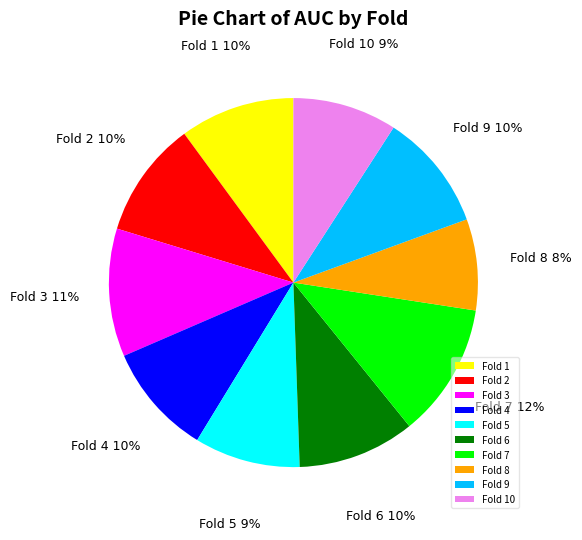

Which category has the smallest portion of the pie?

Fold 8